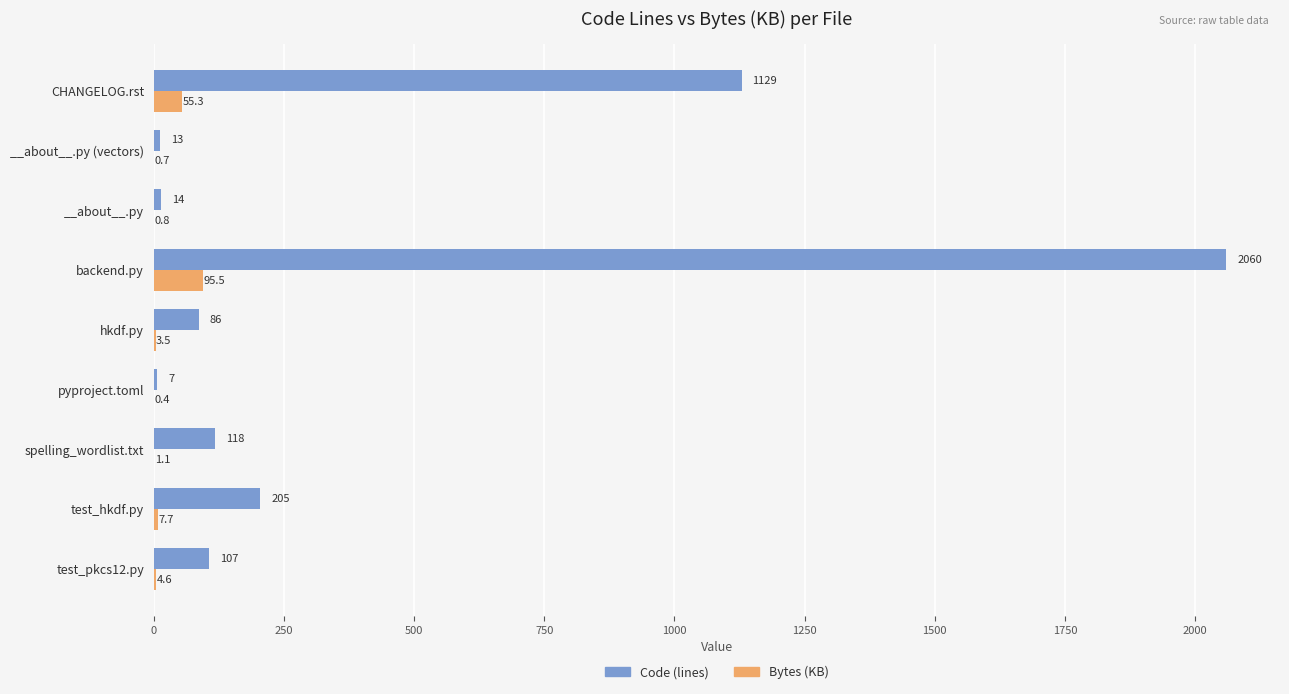

Is the value of Bytes (KB) at backend.py greater than the value of Code (lines) at test_pkcs12.py?

No